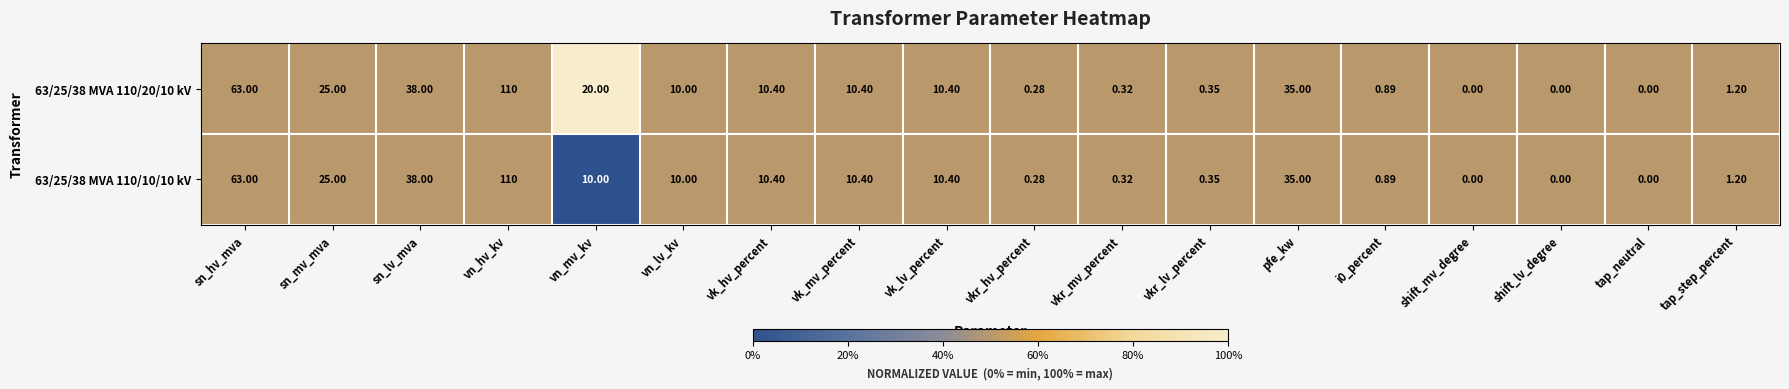

Where does the 63/25/38 MVA 110/10/10 kV series first go above 10?

sn_hv_mva